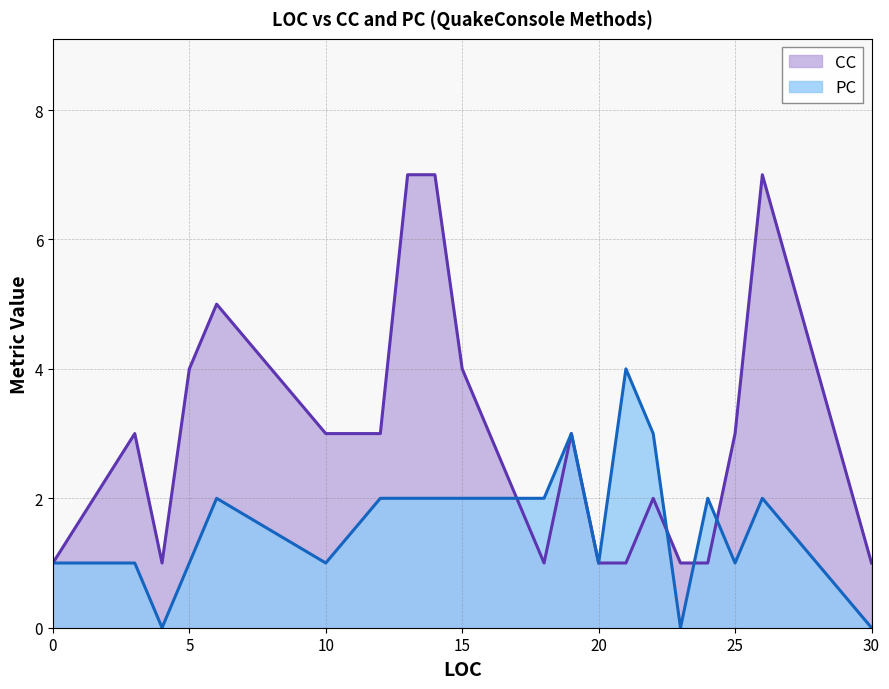

What is the difference between the maximum and second lowest values in the PC series?

4